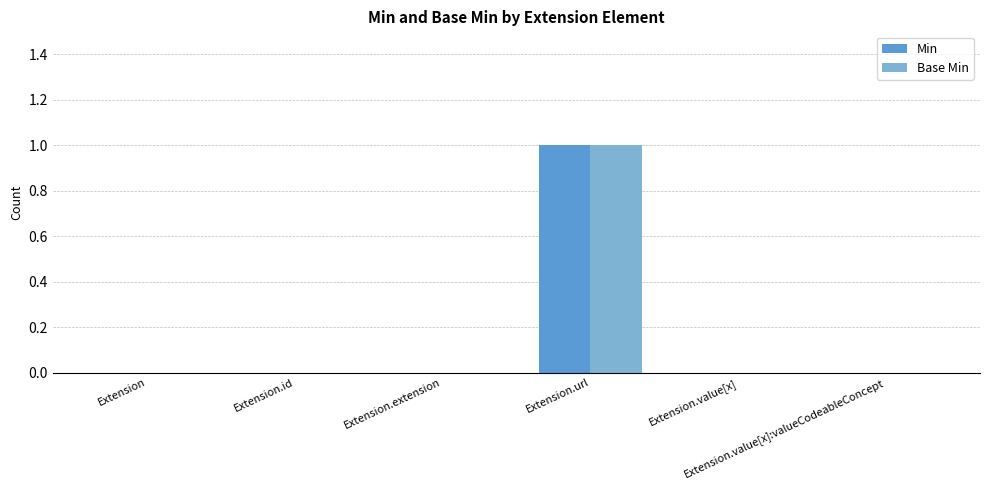

How many Min values are between 0 and 1?

6